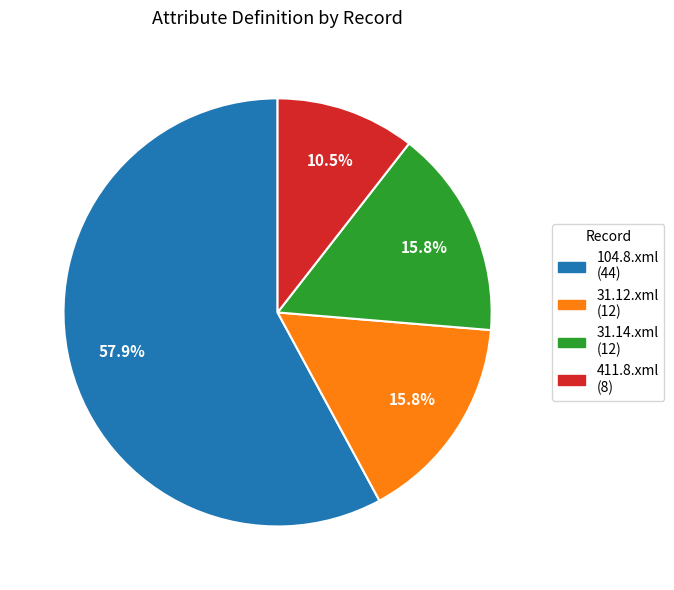

Is there any slice that represents more than half of the pie?

Yes